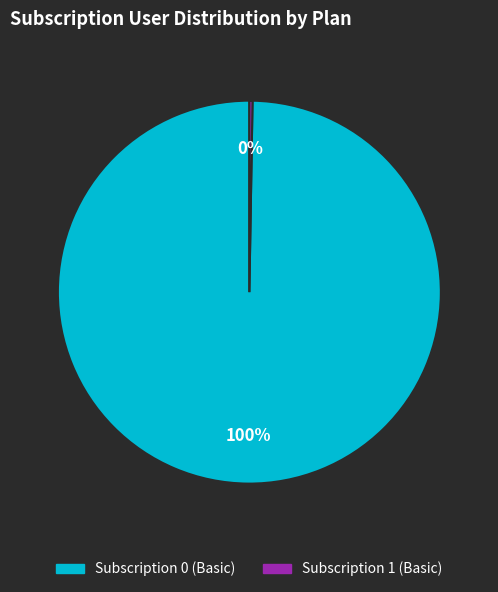

Is it true that Subscription 0 (Basic) is 90% of the pie?

False